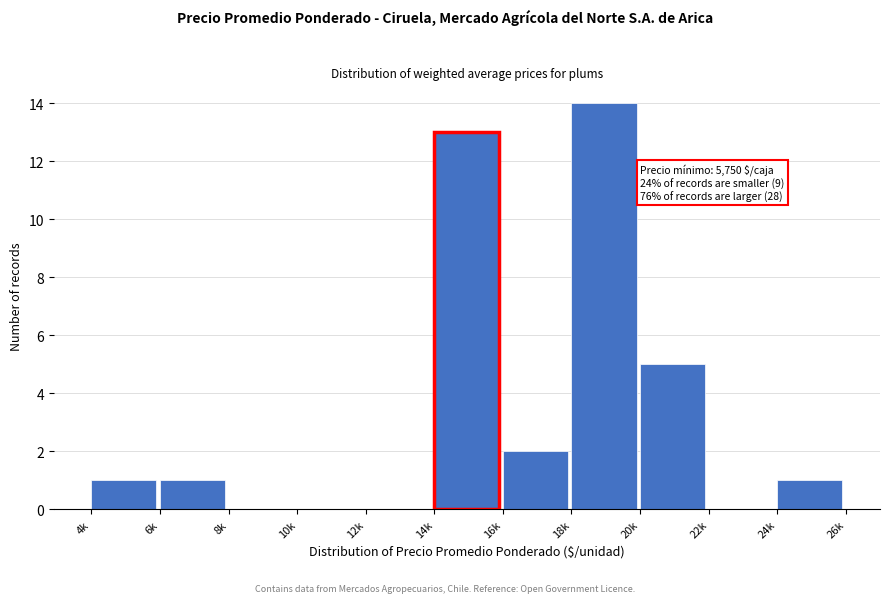

Reading left to right, what are all the values shown in this chart?

4k=1	6k=1	8k=0	10k=0	12k=0	14k=13	16k=2	18k=14	20k=5	22k=0	24k=1